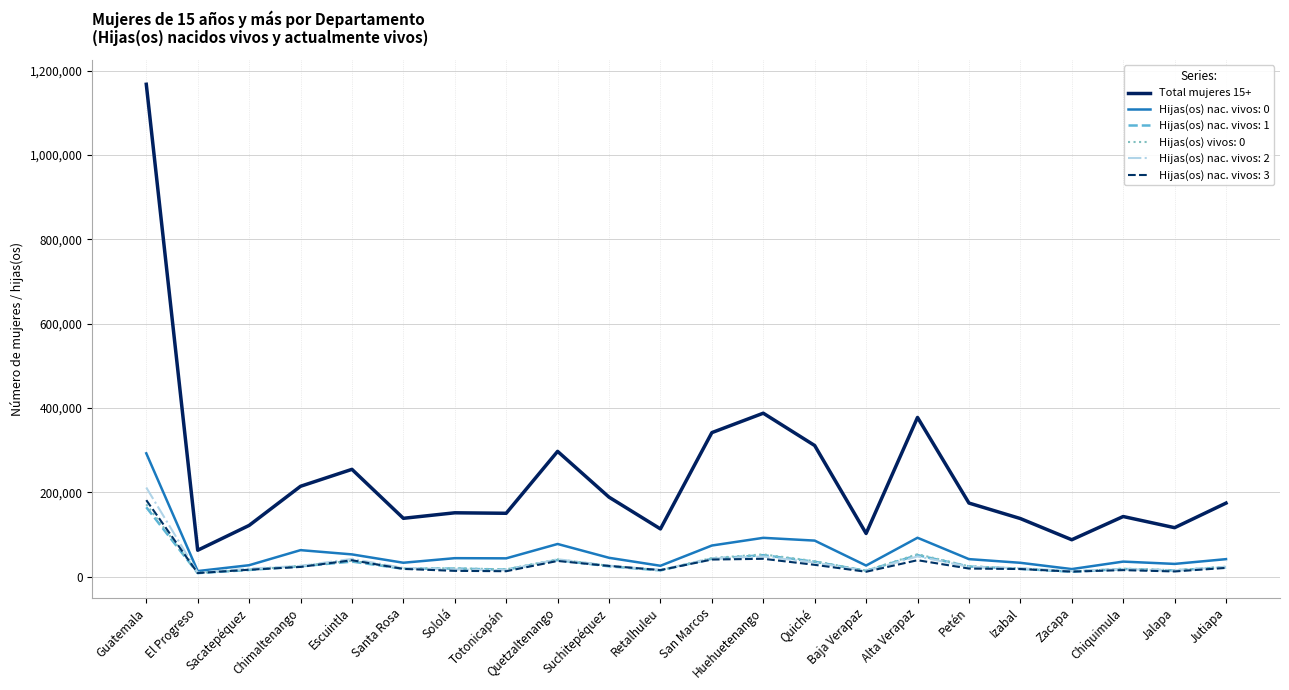

What is the greatest value displayed?

1167867